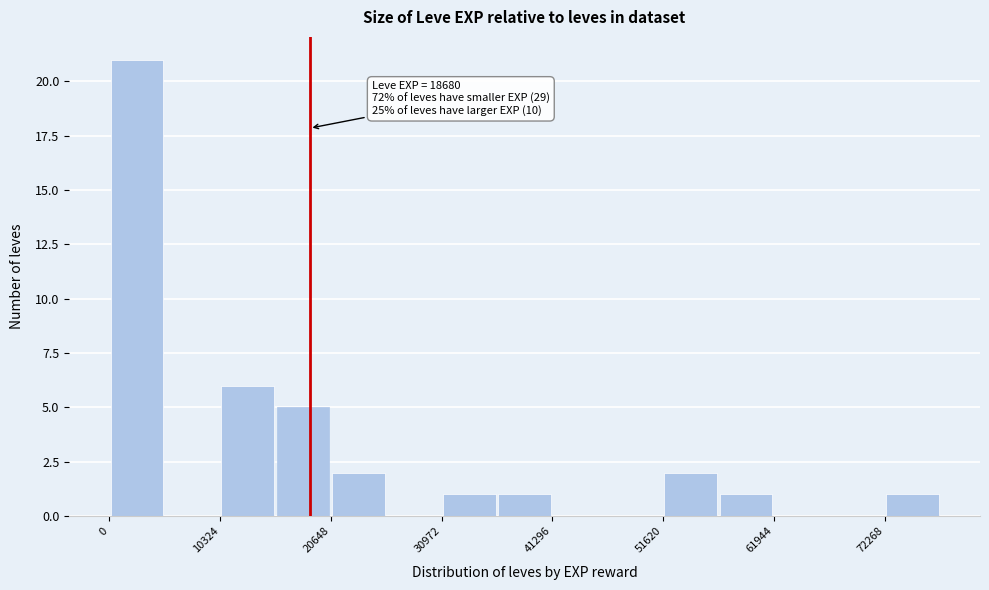

Around what value on the x-axis is the tallest bar? Give the approximate position of its centre, as read against the axis.

2000